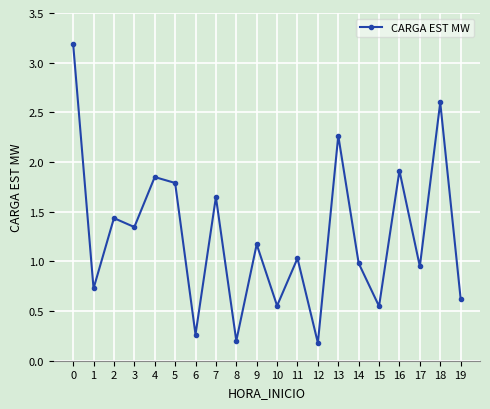

What is the maximum value shown in the chart?

3.2